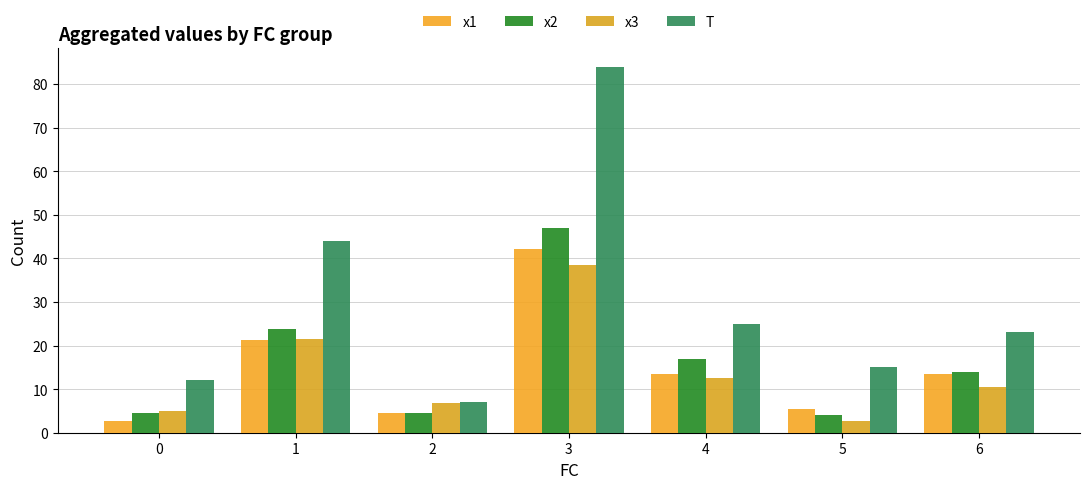

The x1 series shows 4.6 at 2. True or false?

True